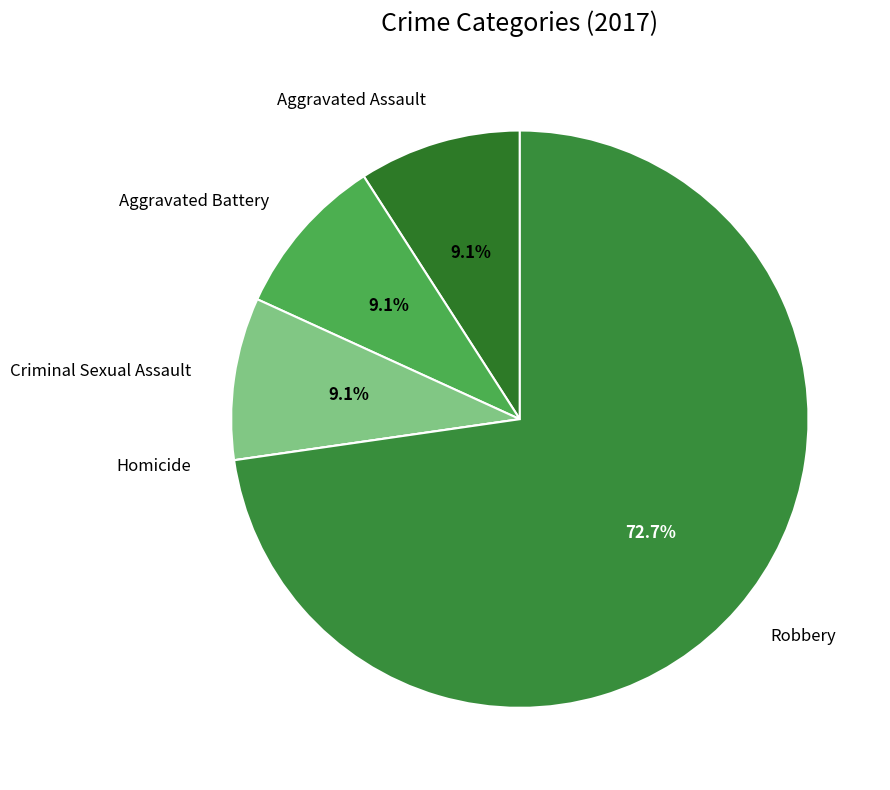

Which slice is the largest?

Robbery